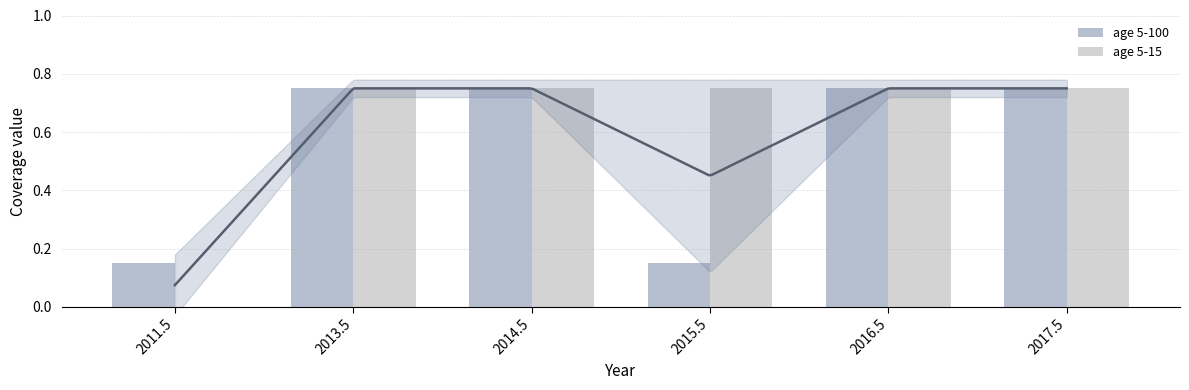

What is the maximum value for age 5-100?

0.8